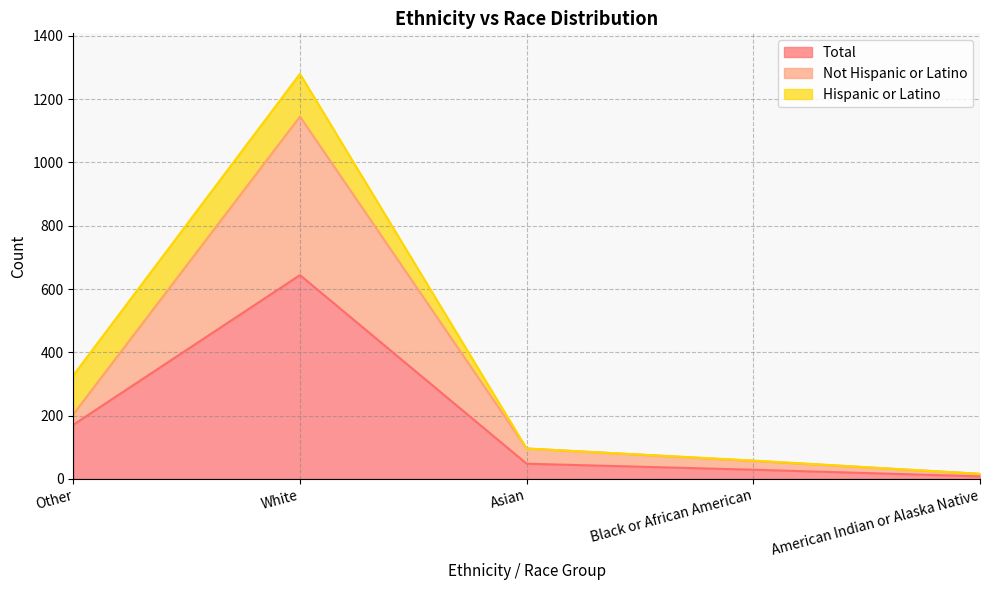

What are all the series names shown in the legend?

Total, Not Hispanic or Latino, Hispanic or Latino